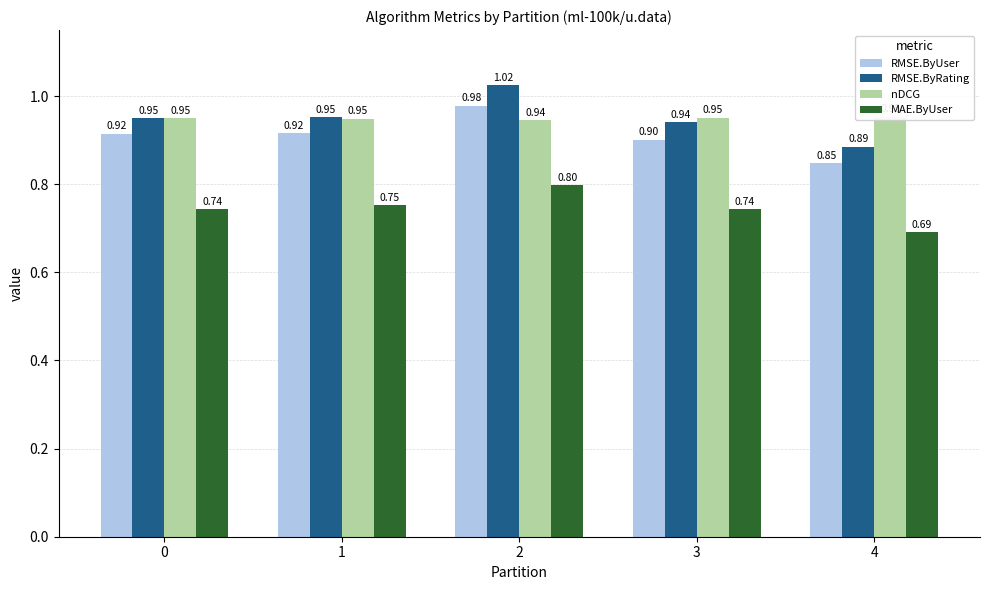

Rank the categories by MAE.ByUser value from highest to lowest.

2, 1, 3, 0, 4